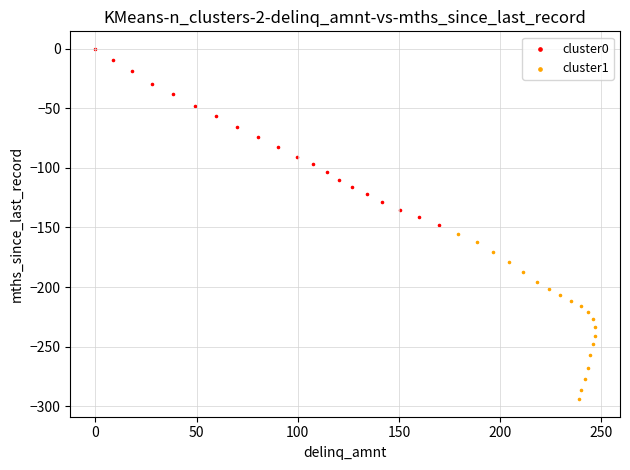

What are all the series names shown in the legend?

cluster0, cluster1